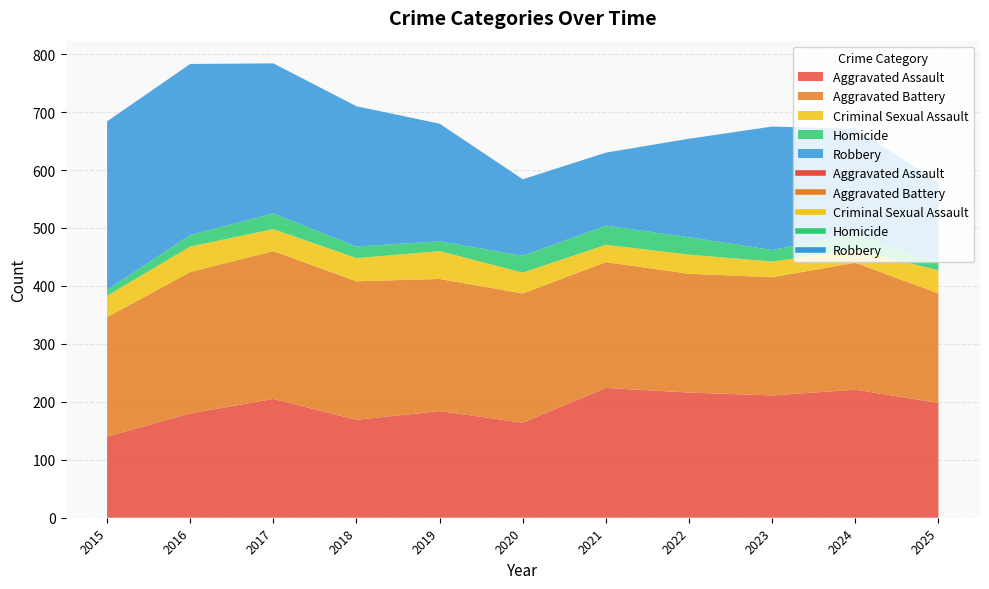

What is the highest value of the Robbery series?

295